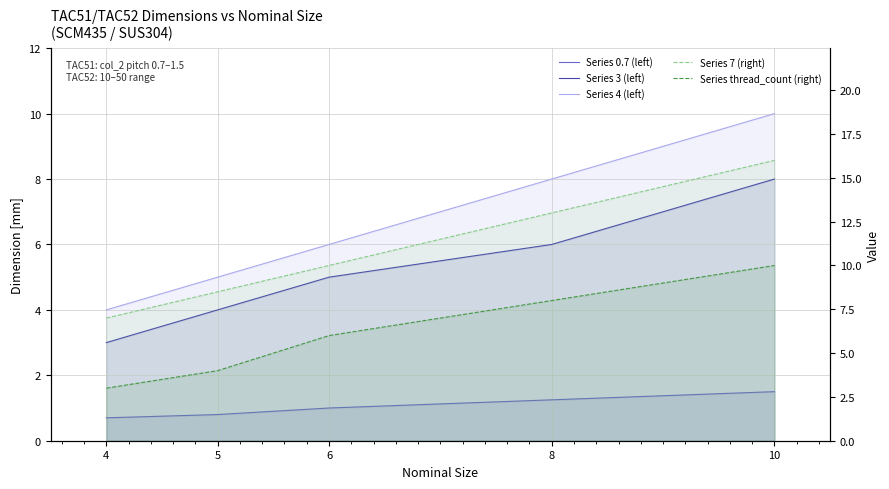

Is the value of Series 4 (left) at 6 greater than the value of Series thread_count (right) at 6?

No